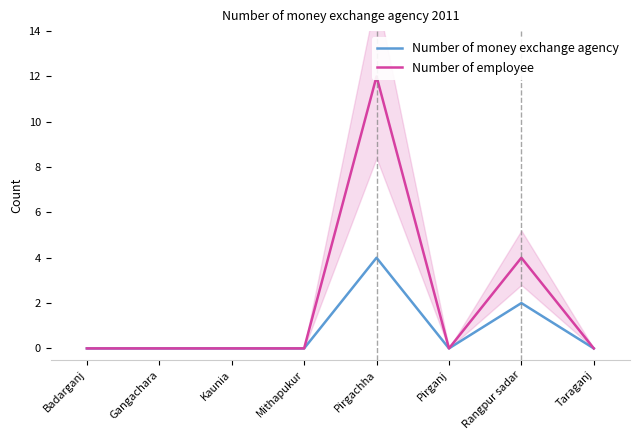

True or false: Number of money exchange agency has more than 1 points higher than both neighbors.

True